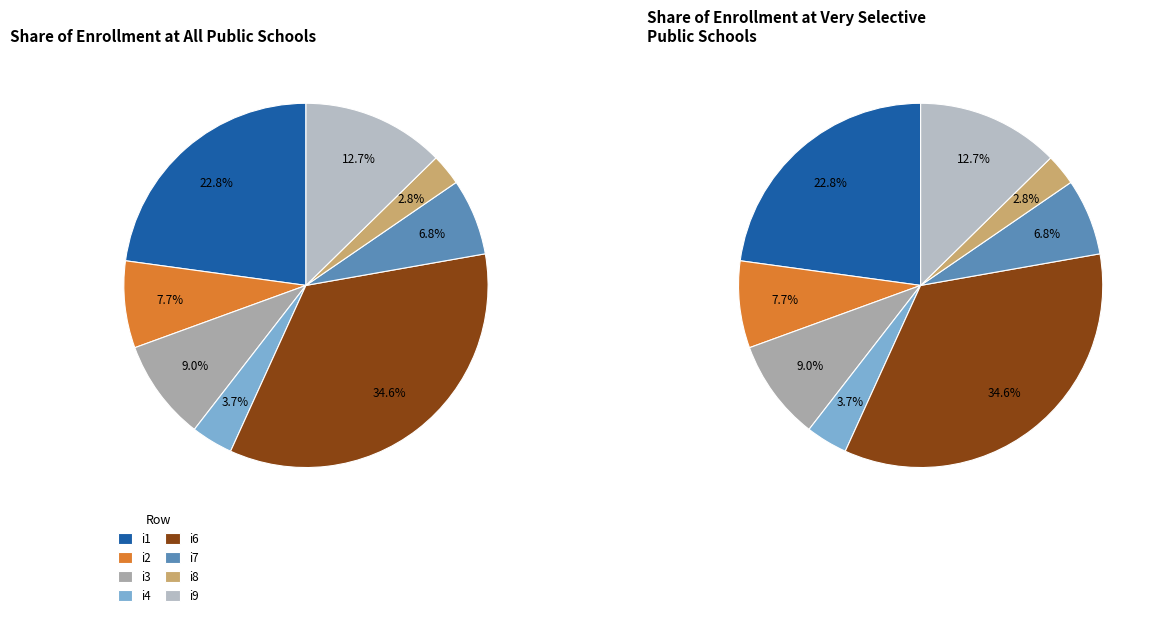

What percentage do i8 and i4 together represent?

6.5%